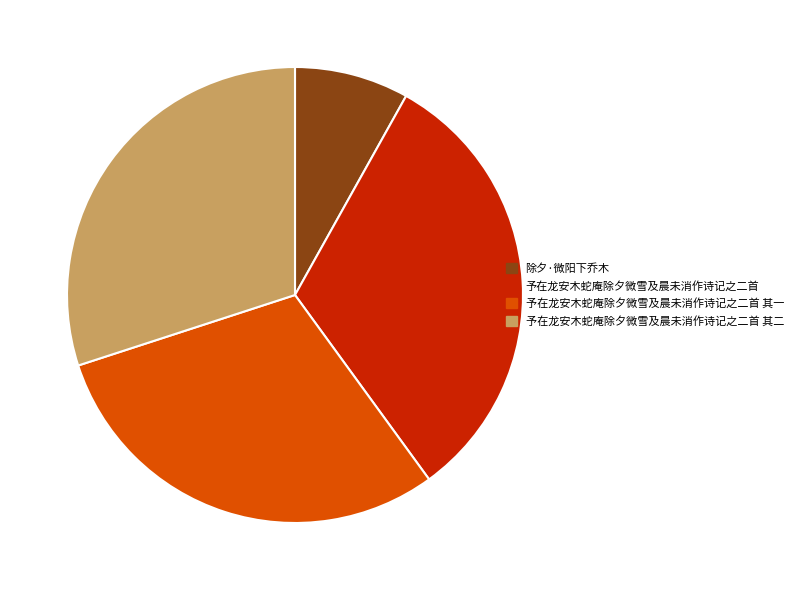

True or false: 予在龙安木蛇庵除夕微雪及晨未消作诗记之二首 accounts for 19% of the total.

False